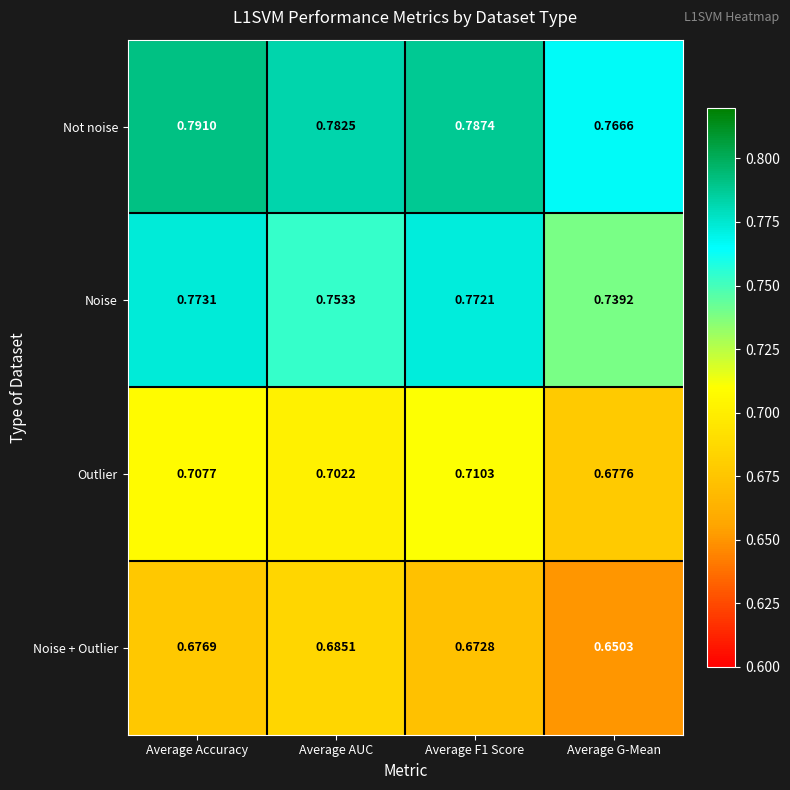

List the series in order of their overall mean, lowest first.

Noise + Outlier, Outlier, Noise, Not noise